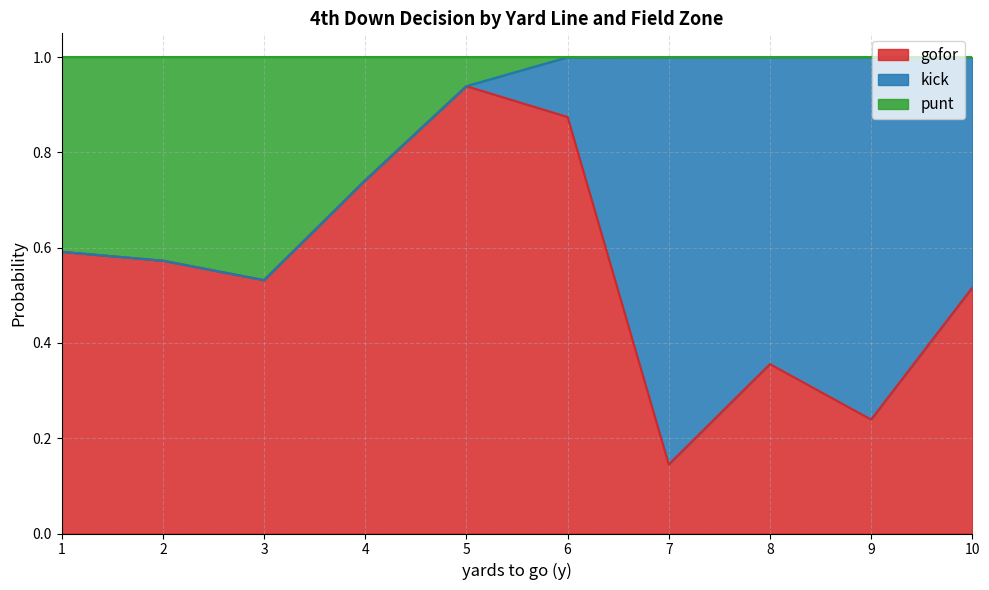

What is the total value across all series at 3?

1.0